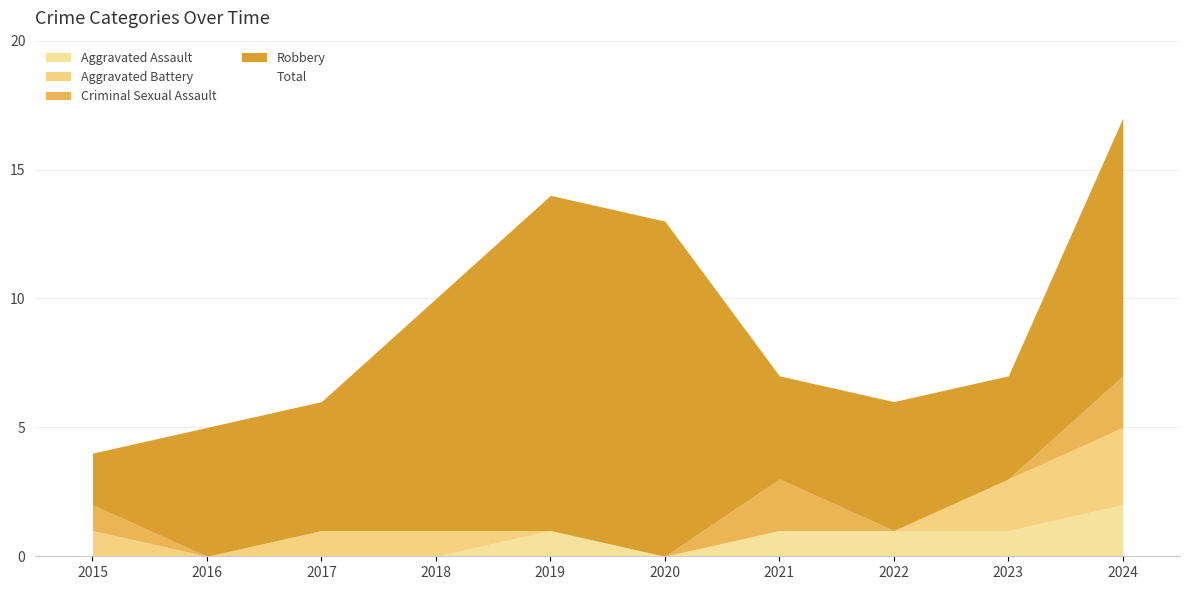

What is the value of the Robbery point at the 9th from the left?

4